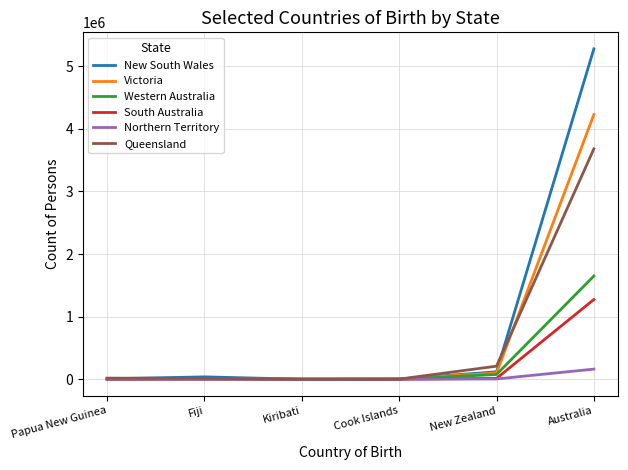

In South Australia, how many points are higher than both neighbors (excluding endpoints)?

1